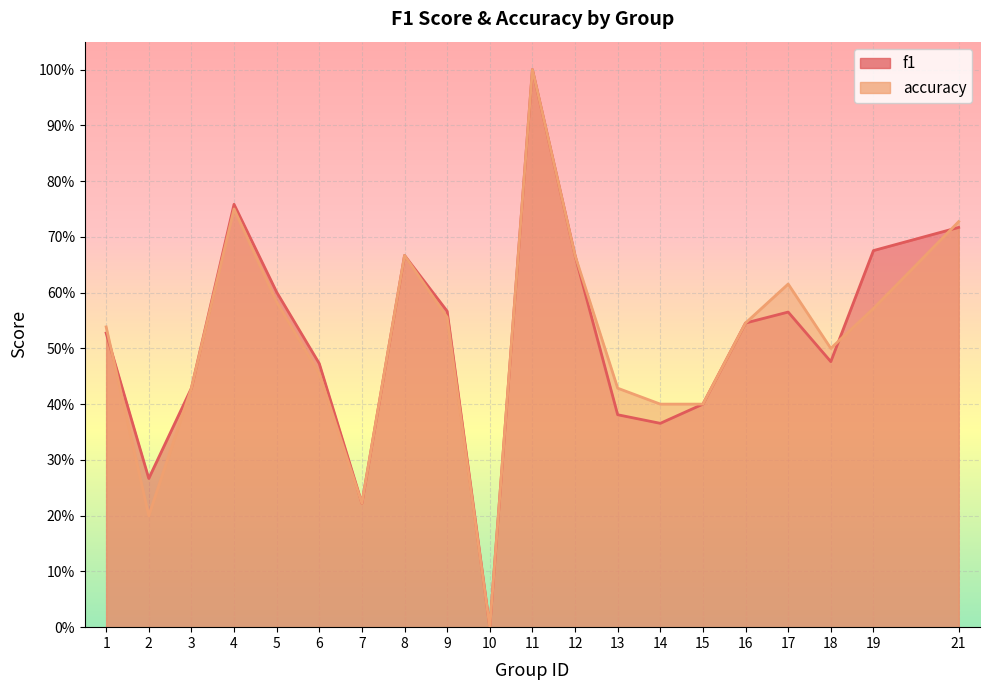

The f1 series shows 0.4 at 2. True or false?

False